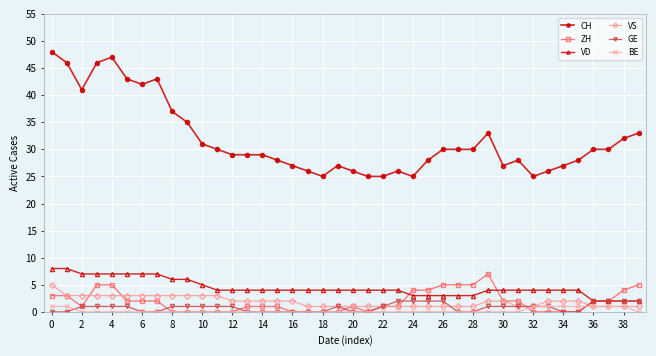

Which series has the largest total across all categories?

CH